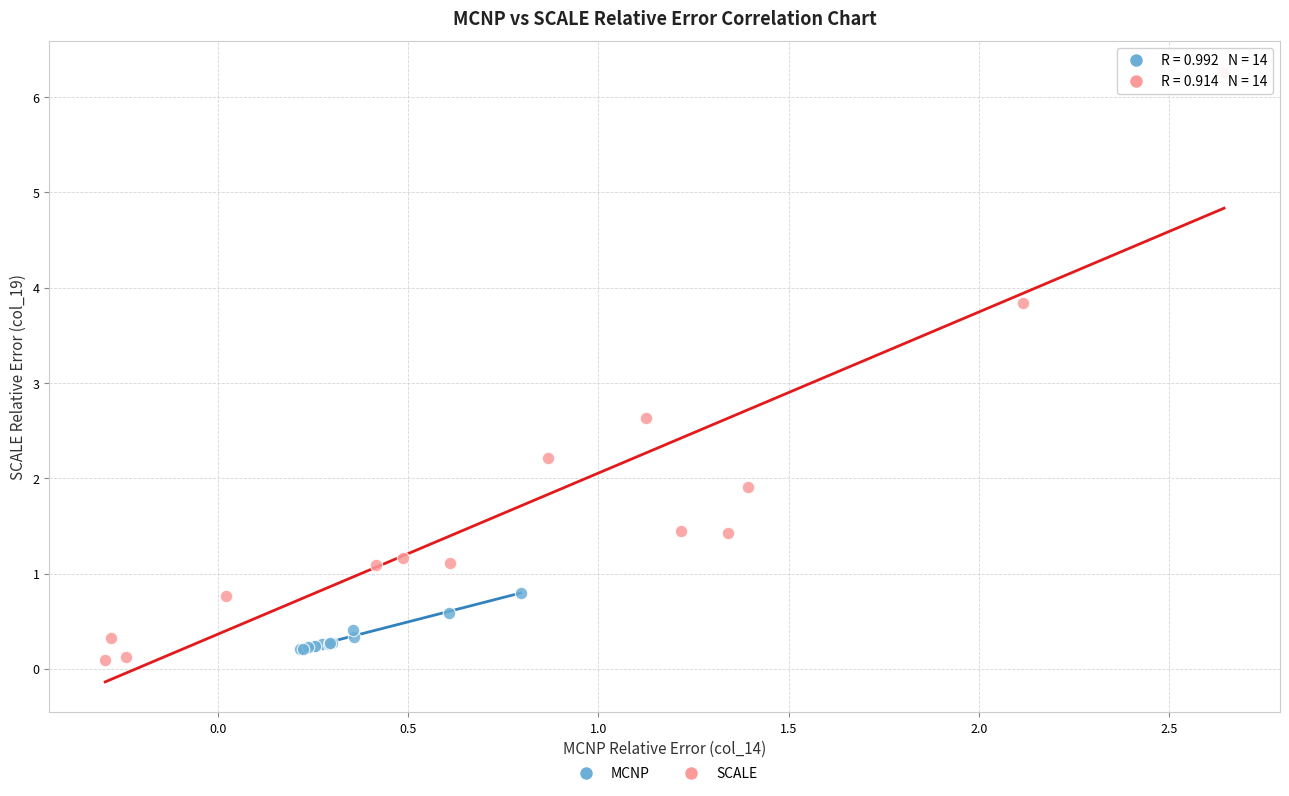

Which series has the widest spread of Y values?

SCALE